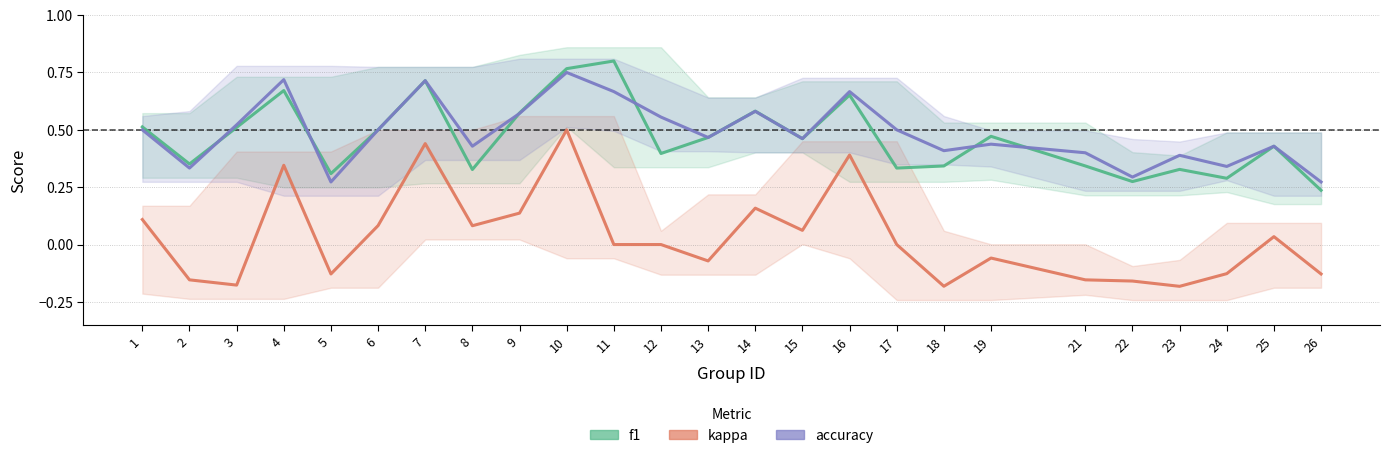

Where is the first local minimum for f1?

2